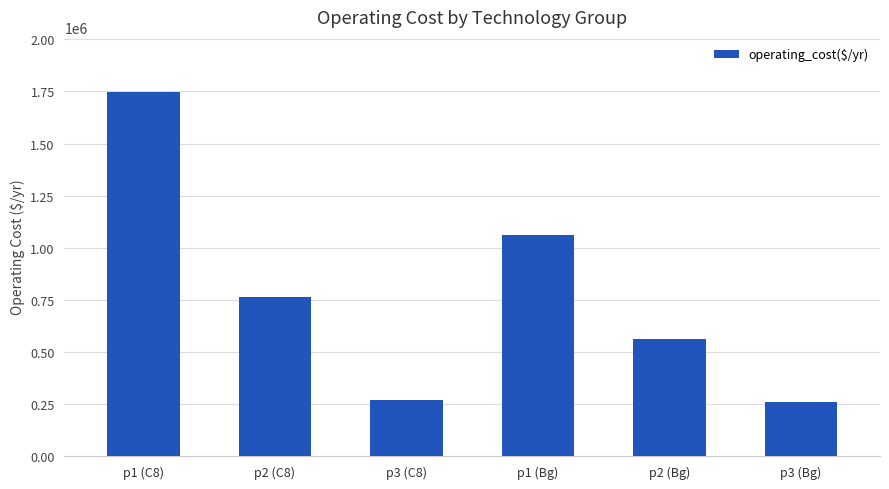

What position from the left is p3 (Bg)?

6